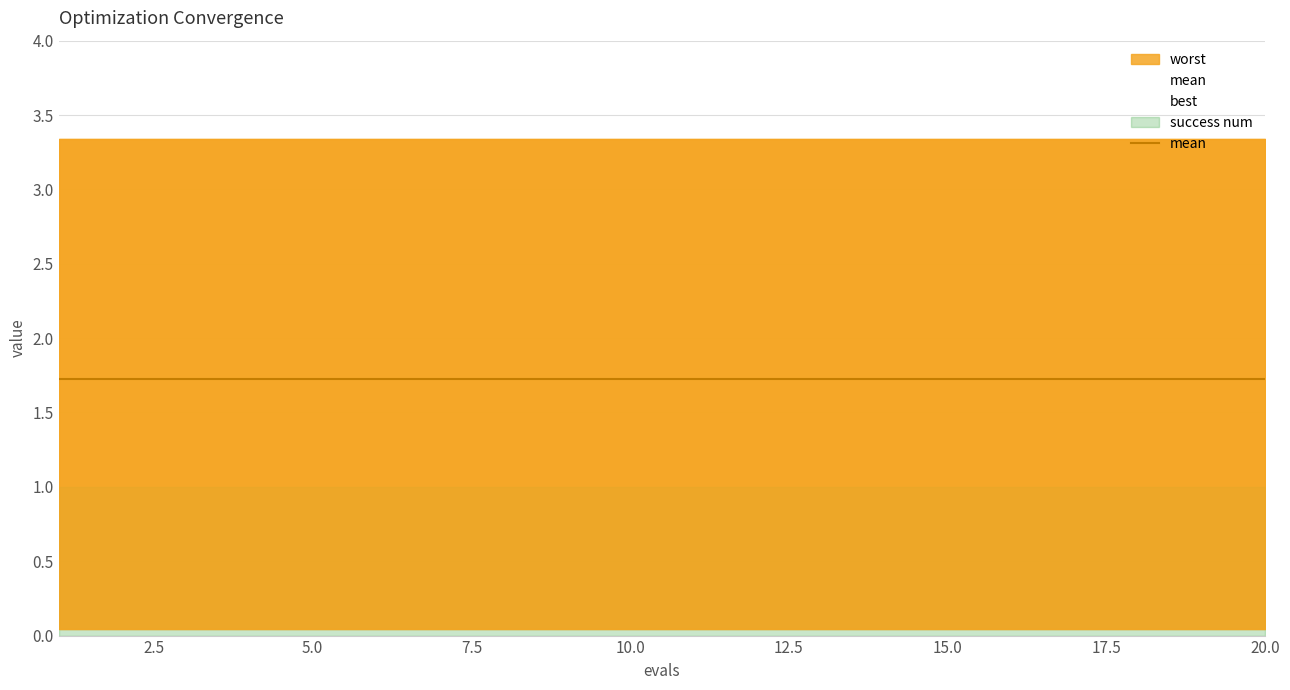

True or false: success num and mean intersect in this chart.

False